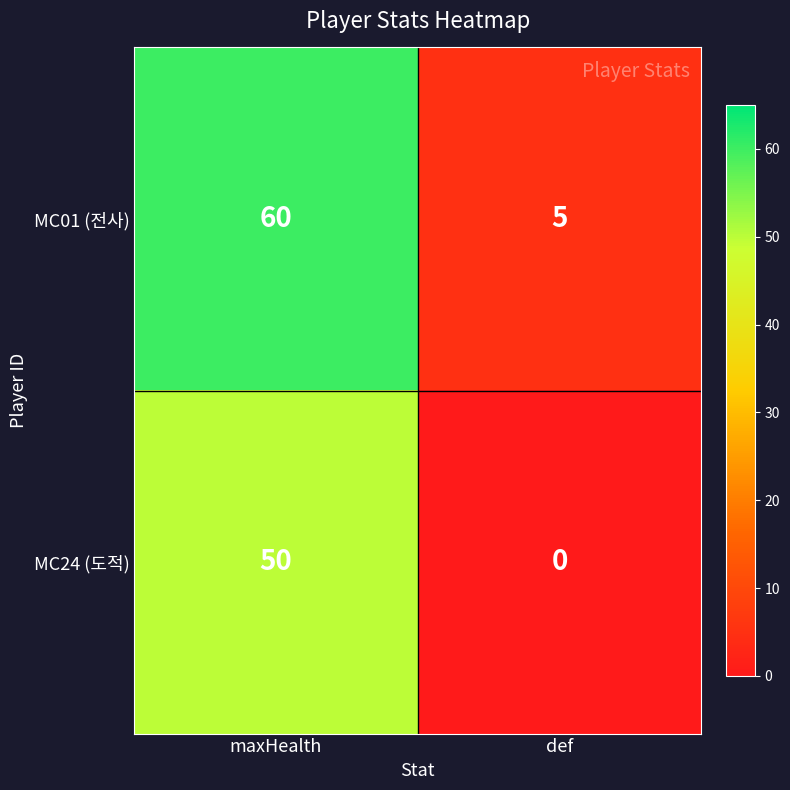

List the series in order of their peak value, lowest first.

MC24 (도적), MC01 (전사)